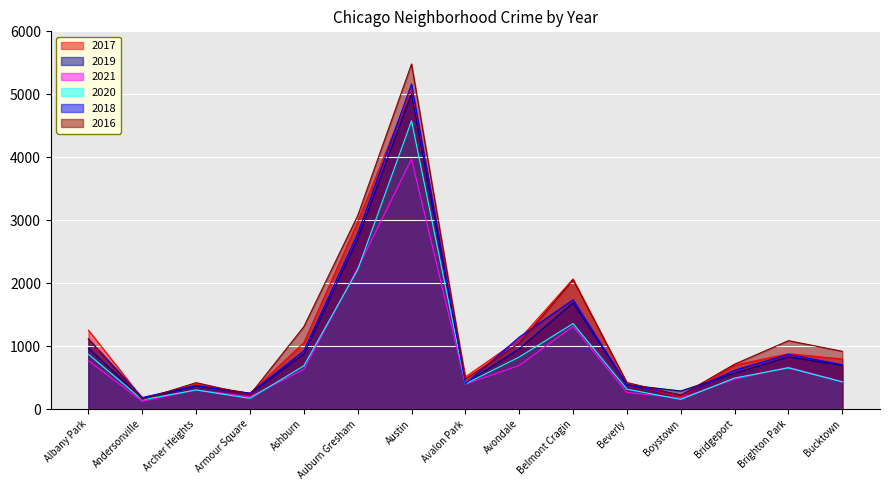

How many series are shown in this chart?

6